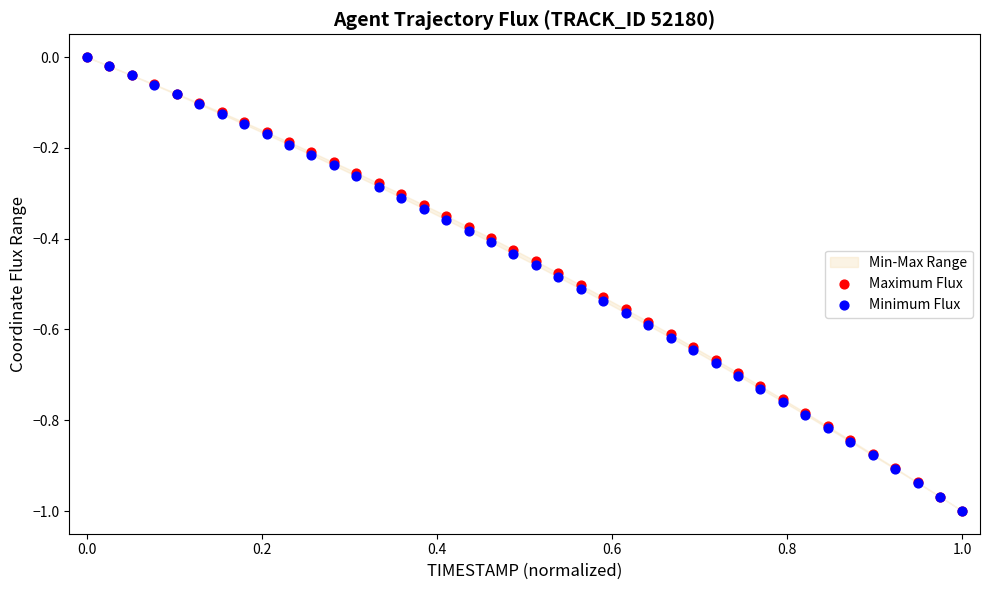

Which series has the widest spread of Y values?

Maximum Flux